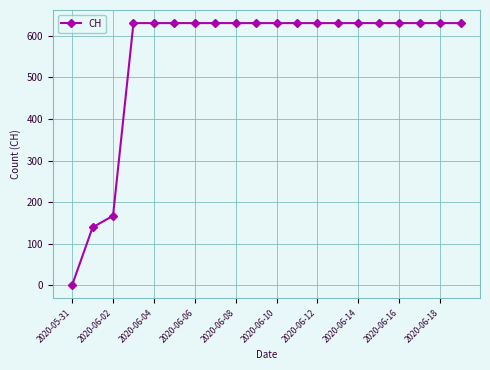

What is the greatest value displayed?

631